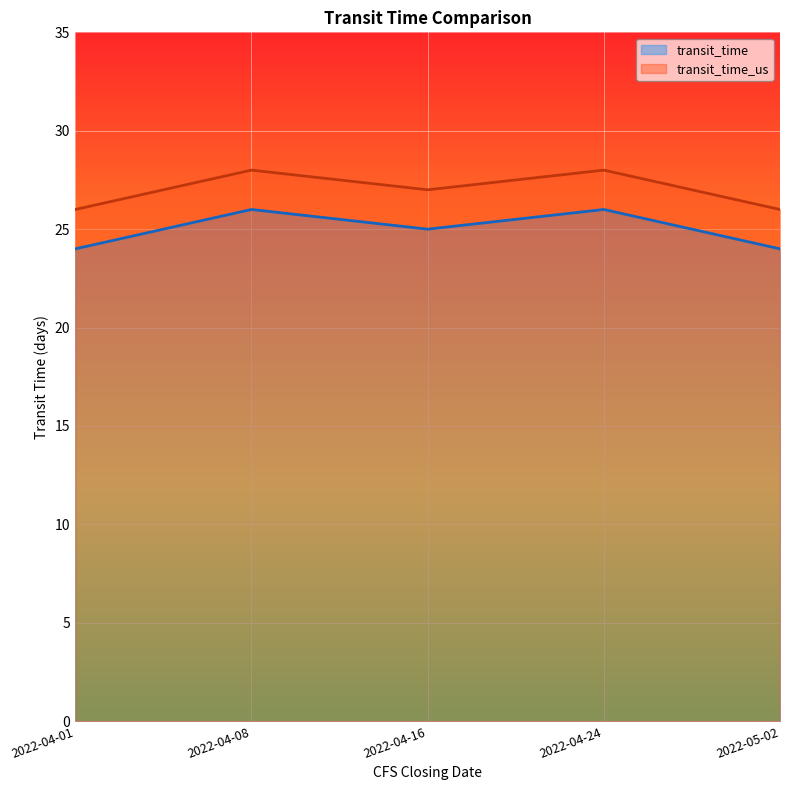

What is the difference between the maximum and minimum values in the transit_time series?

2